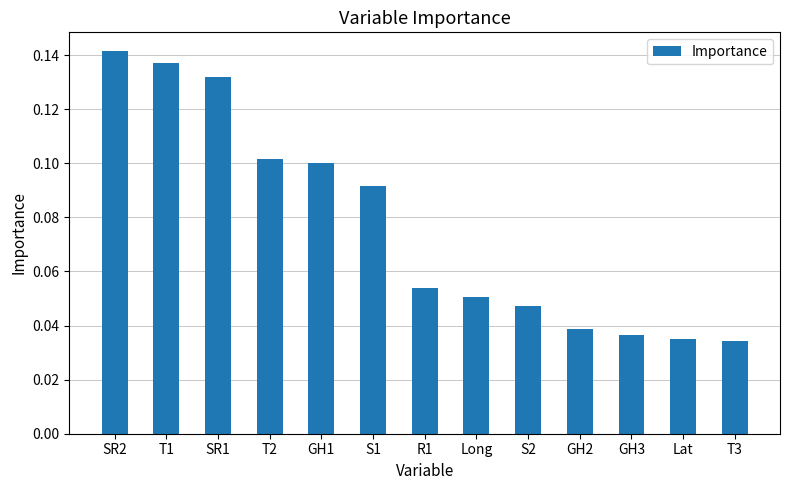

The value at GH1 is 0.0. True or false?

False